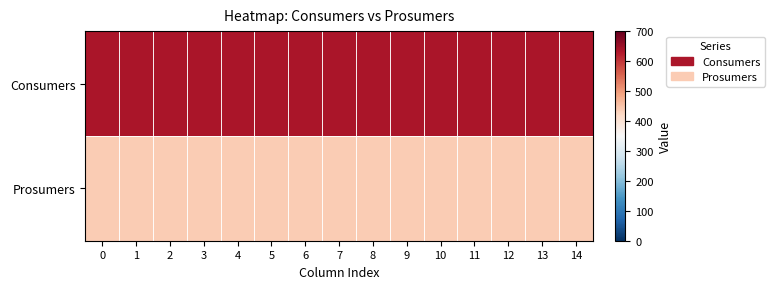

Rank the series at 11 from highest to lowest value.

row_0, row_1